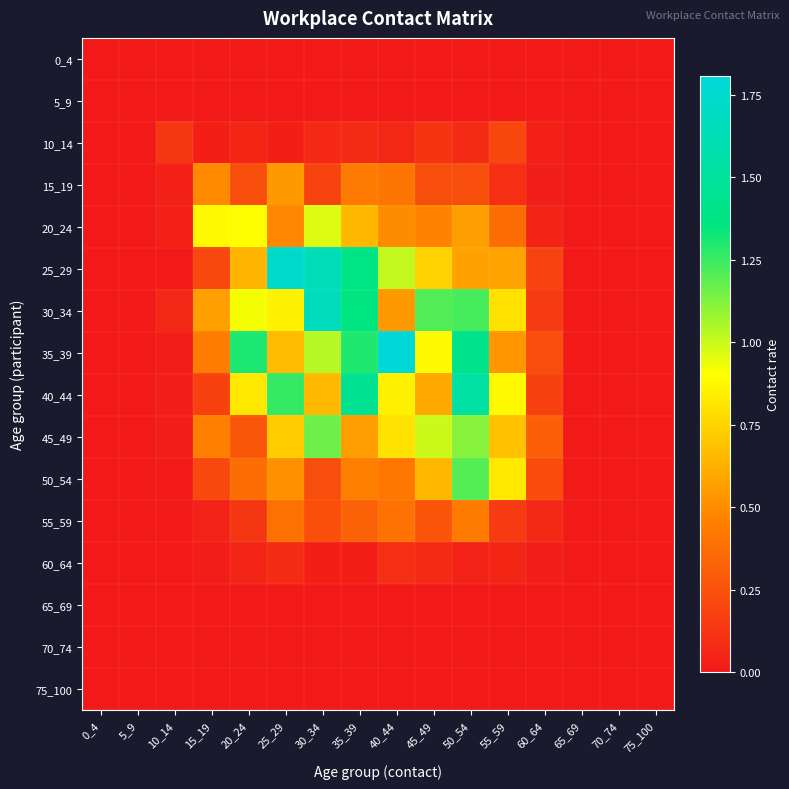

Count the number of categories in the chart.

16